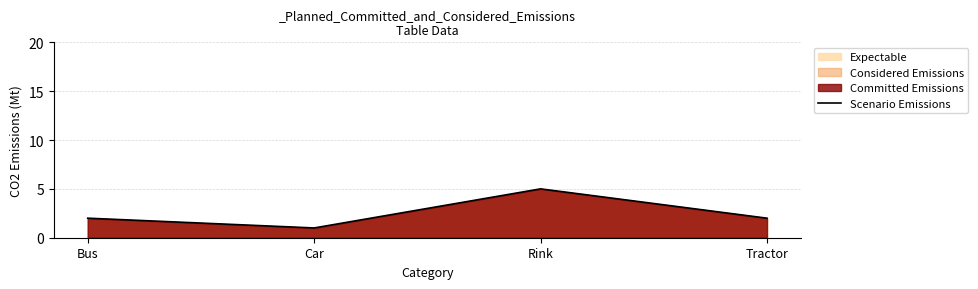

How many lines are shown in the chart?

1